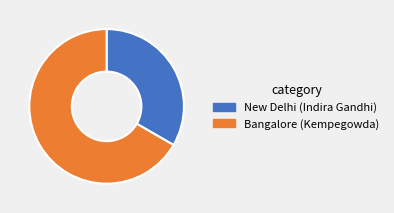

What is the ratio of the value at Bangalore (Kempegowda) to the value at New Delhi (Indira Gandhi)?

2.0